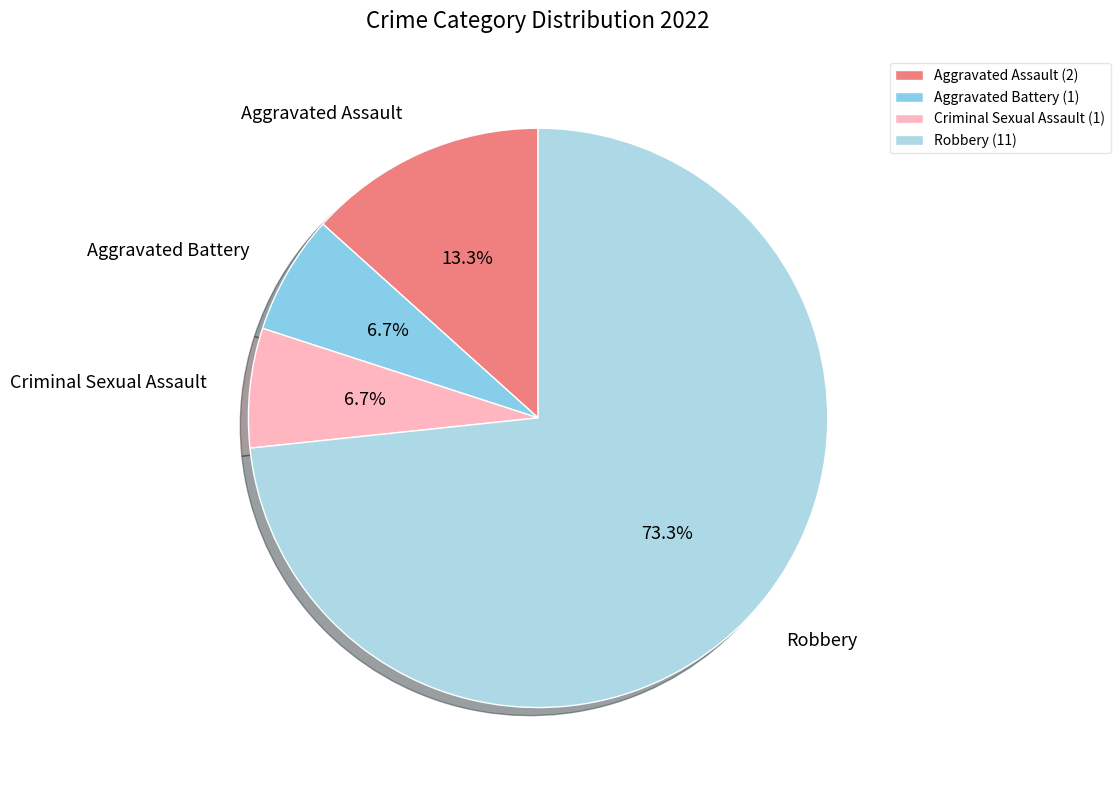

Rank the categories by value from highest to lowest.

Robbery, Aggravated Assault, Aggravated Battery, Criminal Sexual Assault